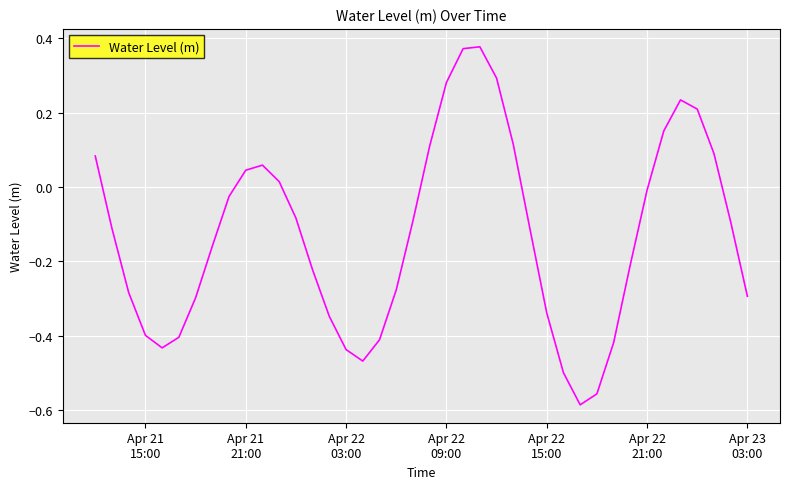

Does the chart have visible grid lines?

Yes